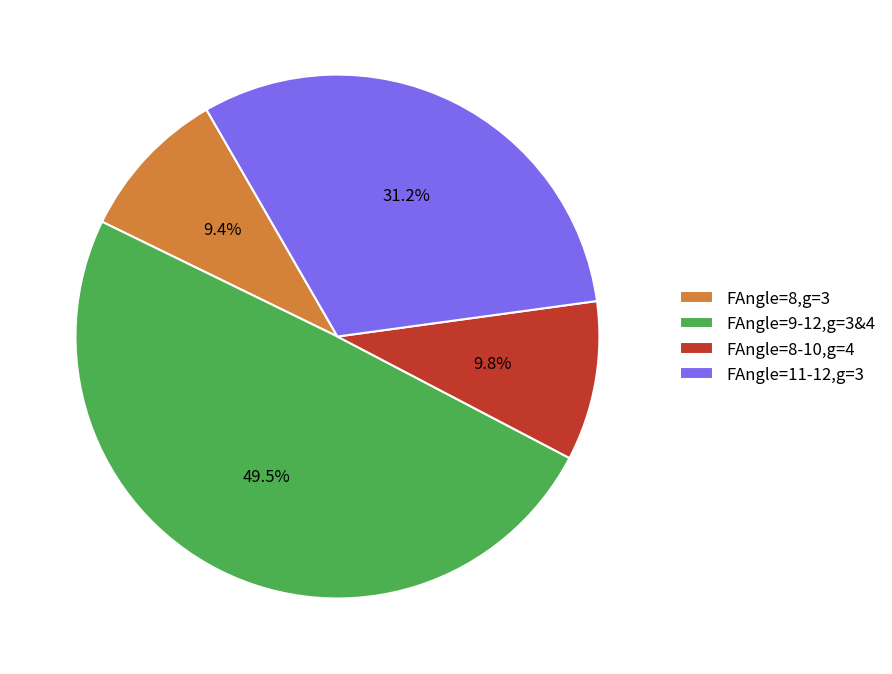

Does any single category account for the majority?

No